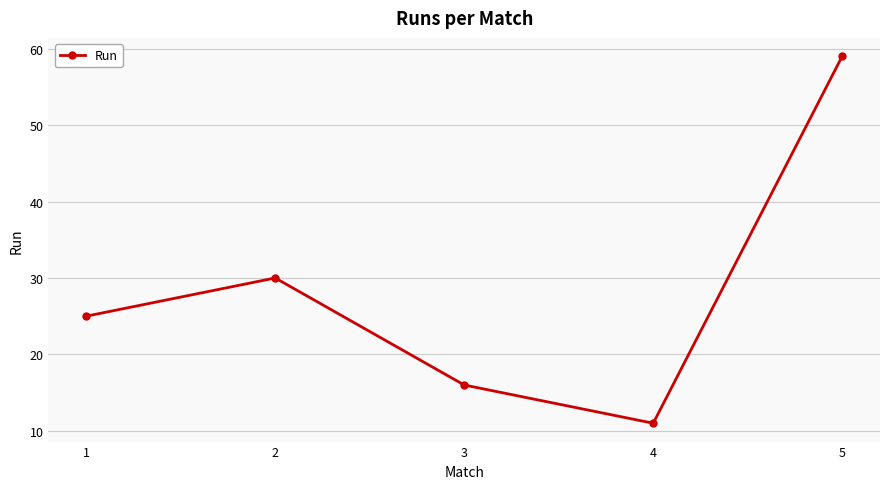

At which category does the chart reach its peak across all series?

5